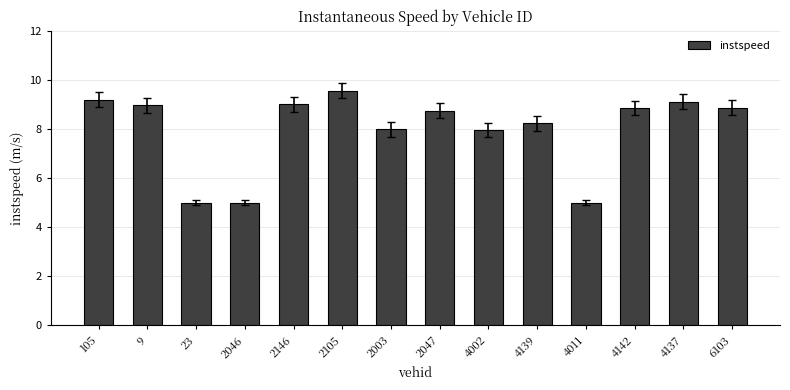

Count the number of data series in this chart.

1